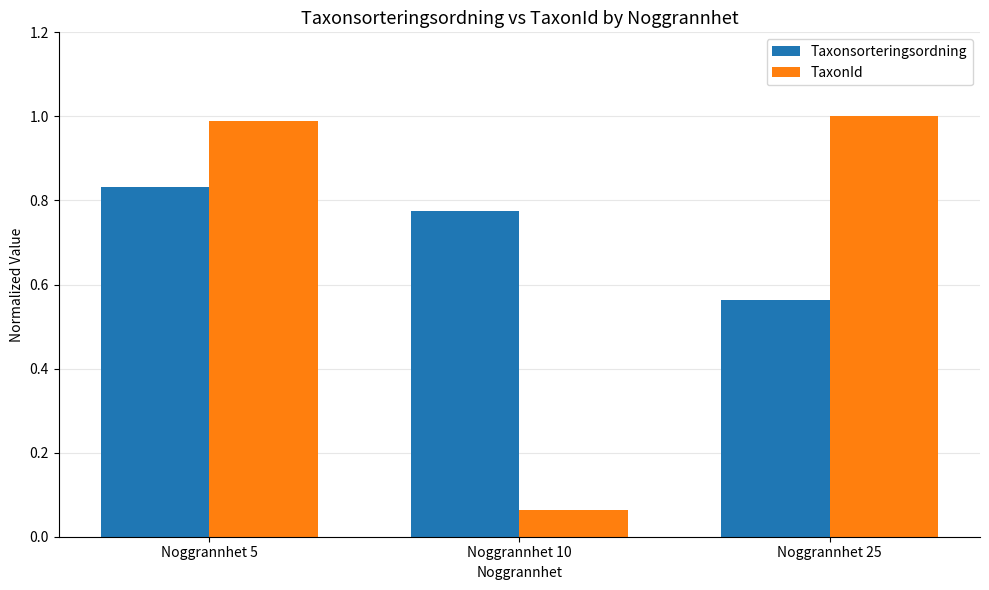

Which series has the largest total across all categories?

Taxonsorteringsordning